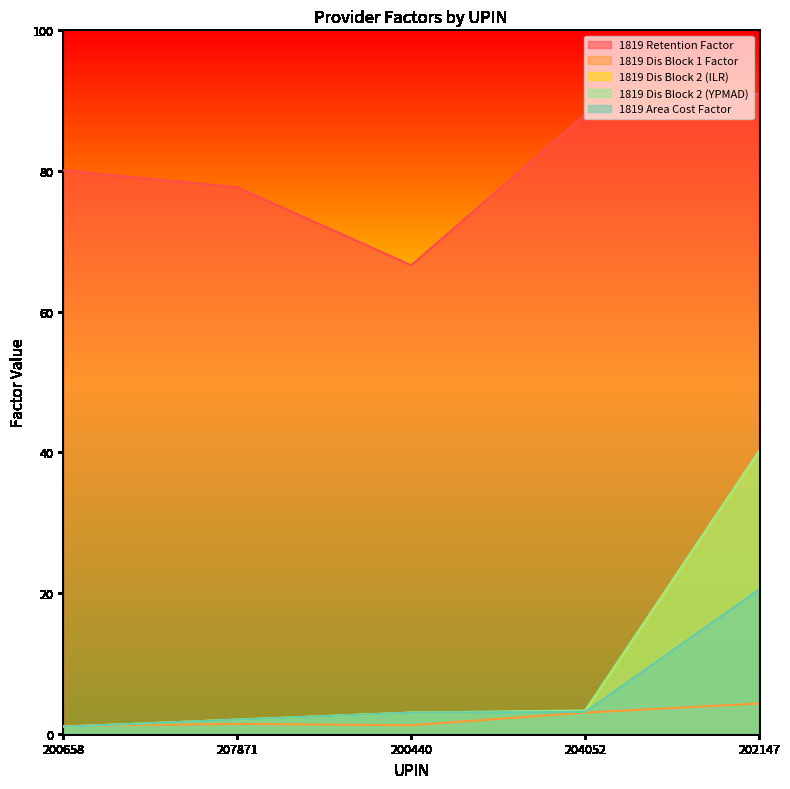

At which category does 1819 Dis Block 1 Factor reach its first local peak?

207871